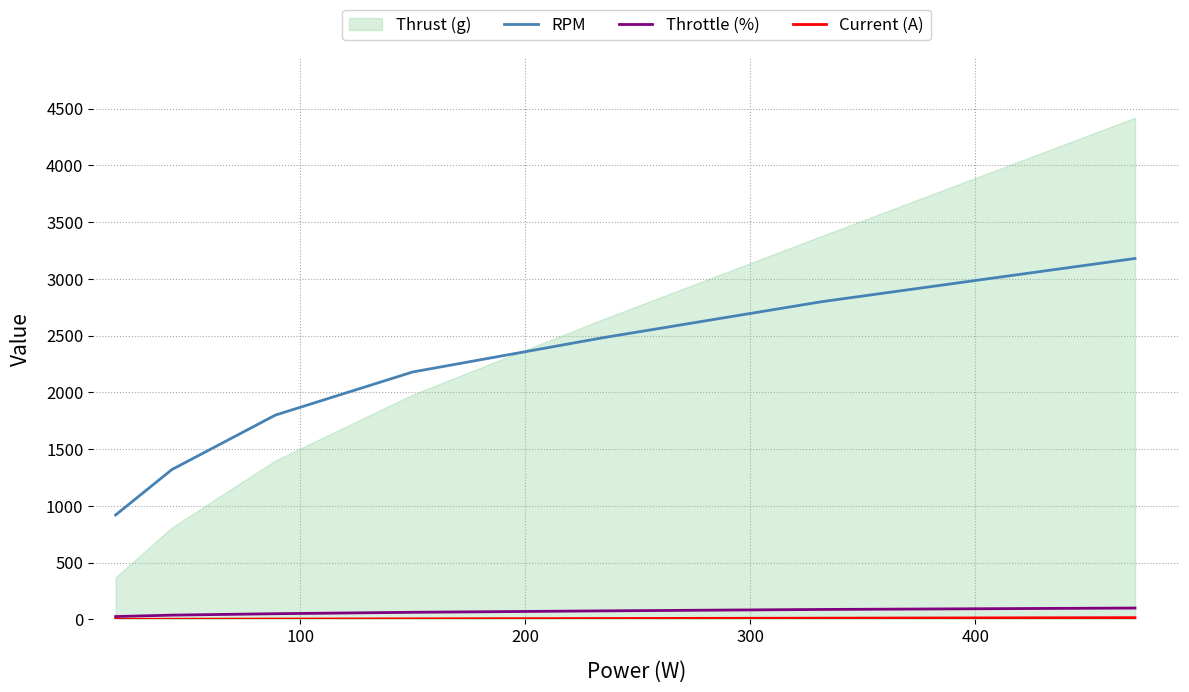

What is the sum of all Current (A) values?

43.5